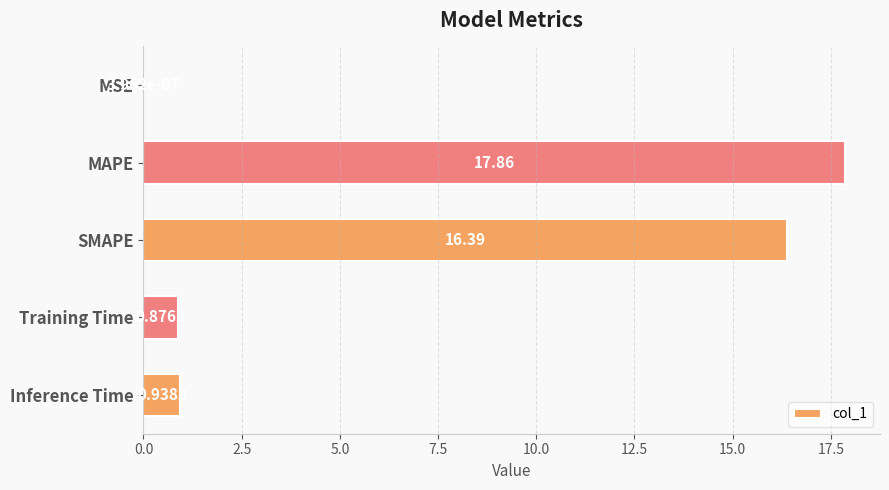

Which label corresponds to the largest value in the chart?

MAPE